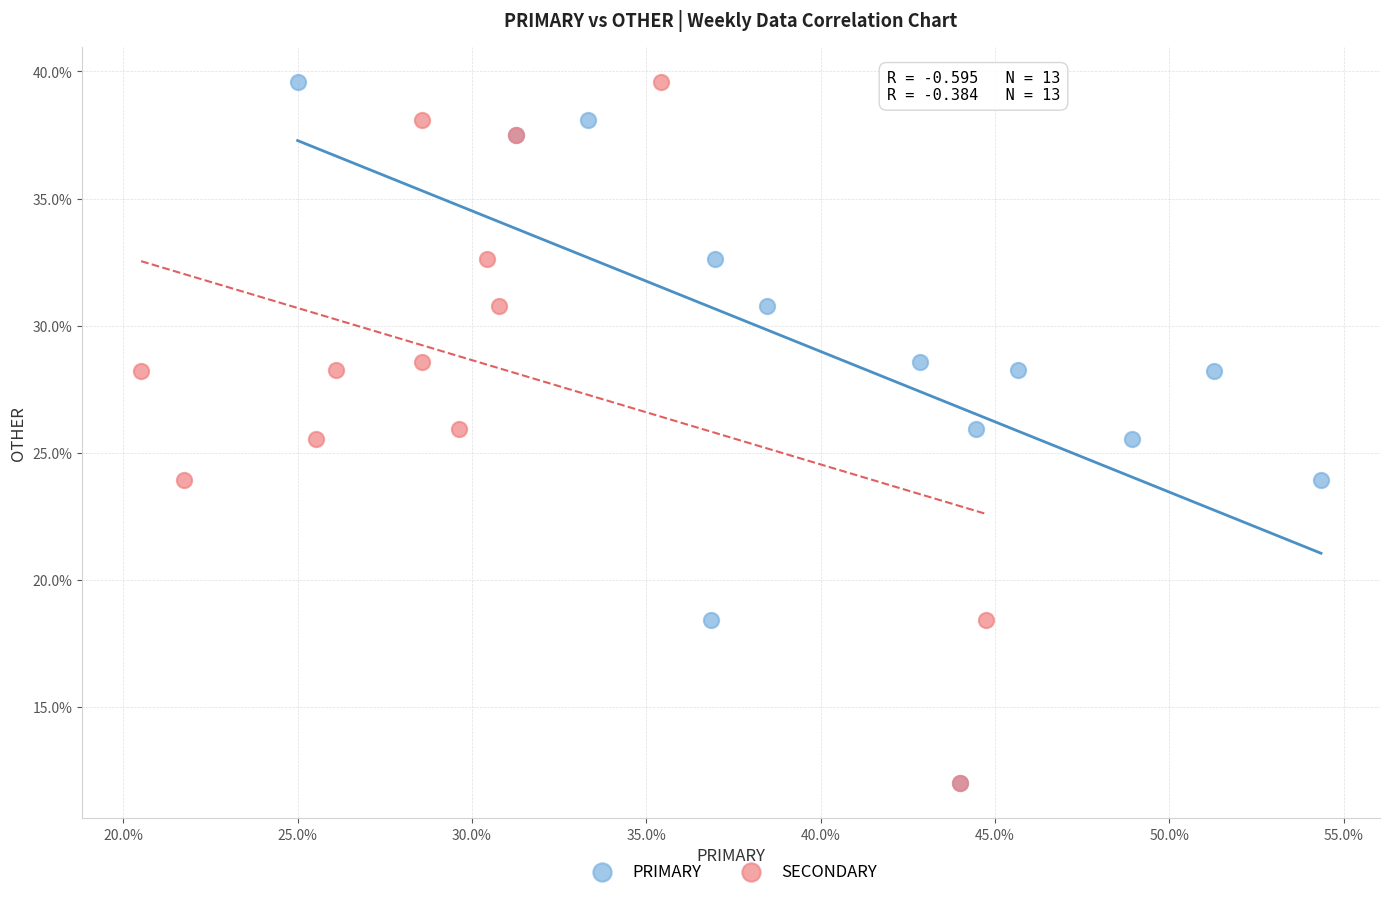

What are all the series names shown in the legend?

PRIMARY, SECONDARY